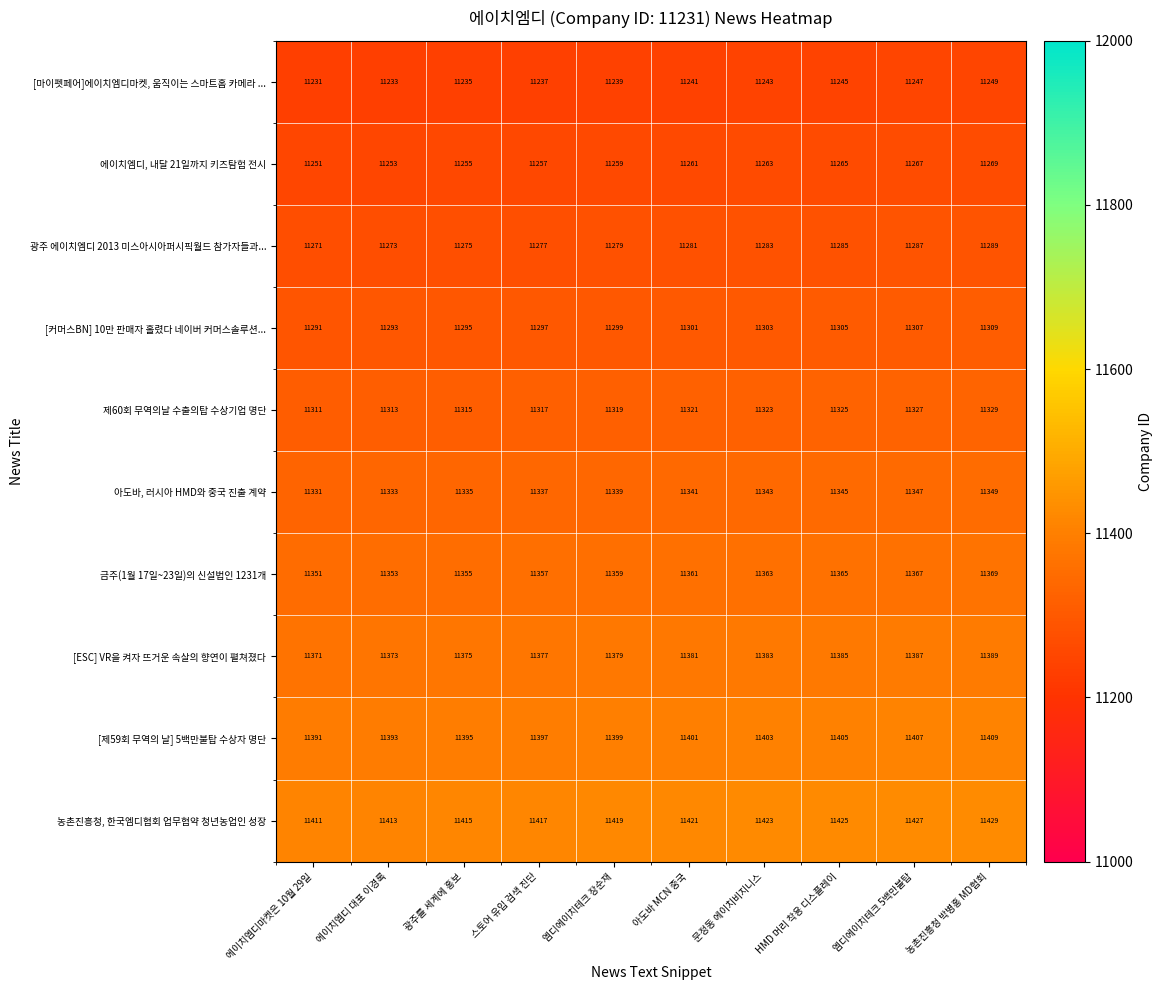

Is the value of 농촌진흥청, 한국엠디협회 업무협약 청년농업인 성장 at 농촌진흥청 박병홍 MD협회 greater than the value of [제59회 무역의 날] 5백만불탑 수상자 명단 at HMD 머리 착용 디스플레이?

Yes